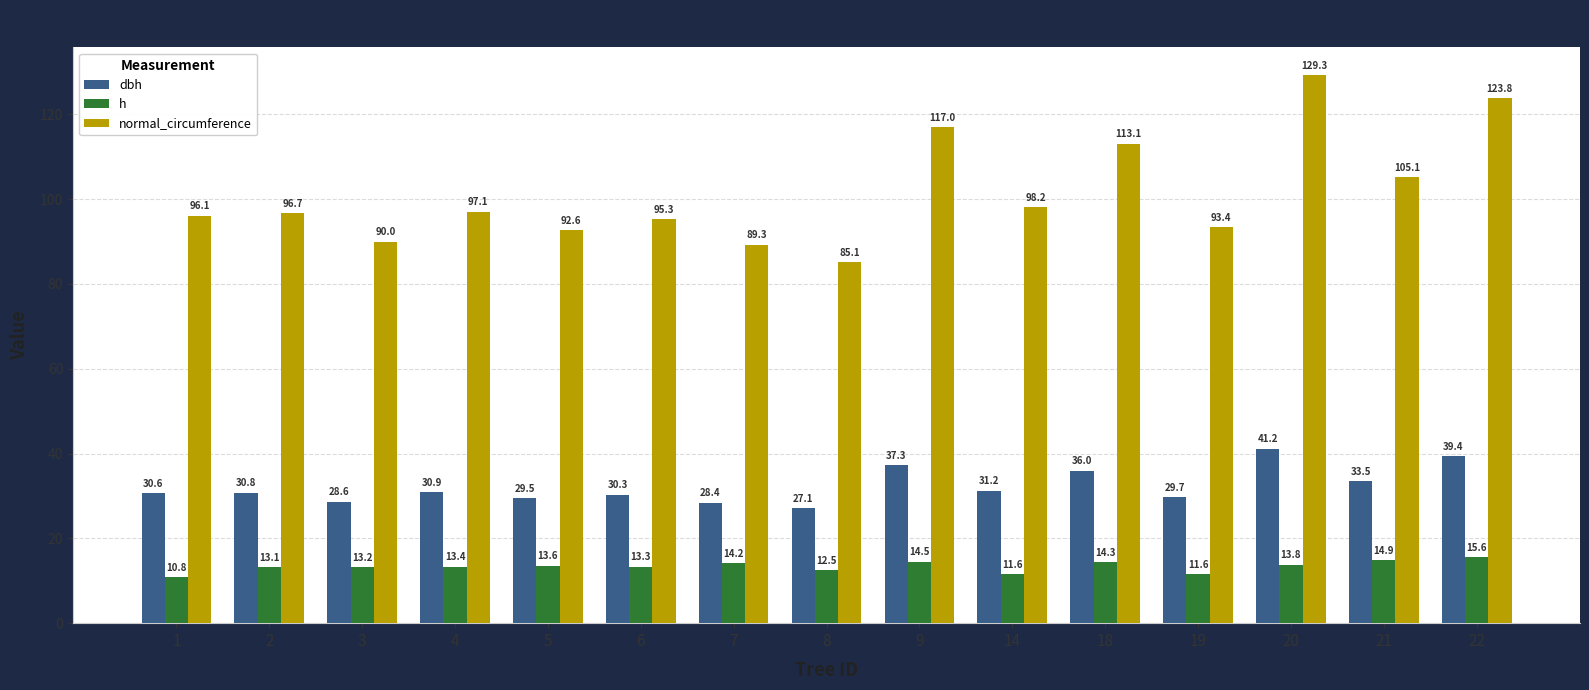

Rank the series by their maximum value, from highest to lowest.

normal_circumference, dbh, h